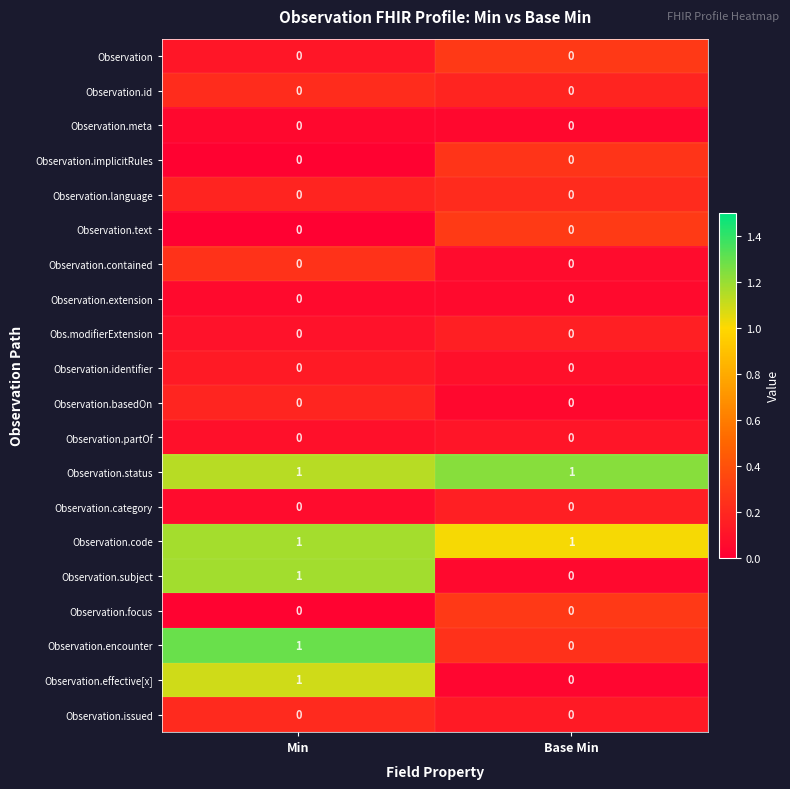

At which category is the sum across all series the highest?

Min